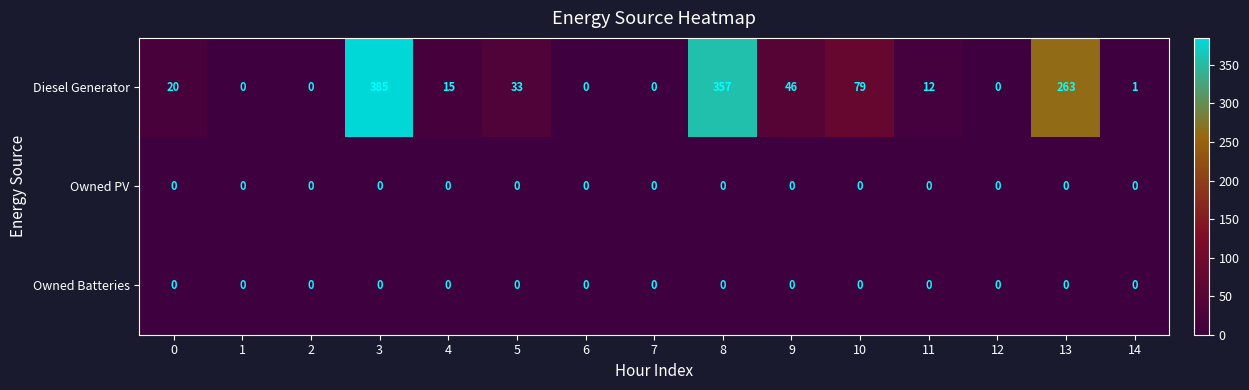

Which series has the largest total across all categories?

Diesel Generator